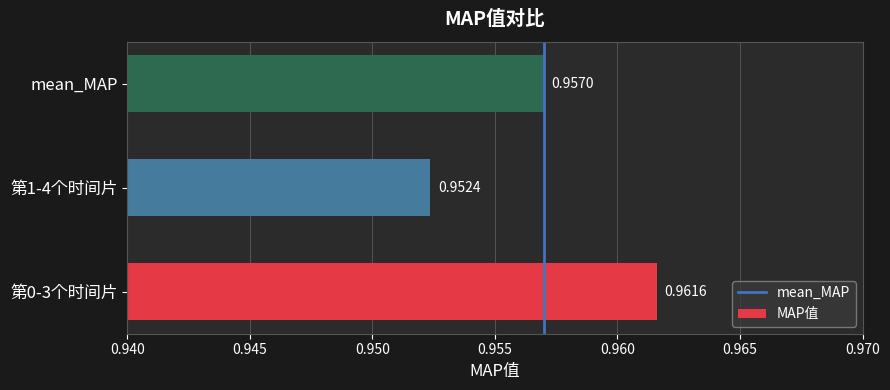

Which category has the lowest value across all series?

第1-4个时间片